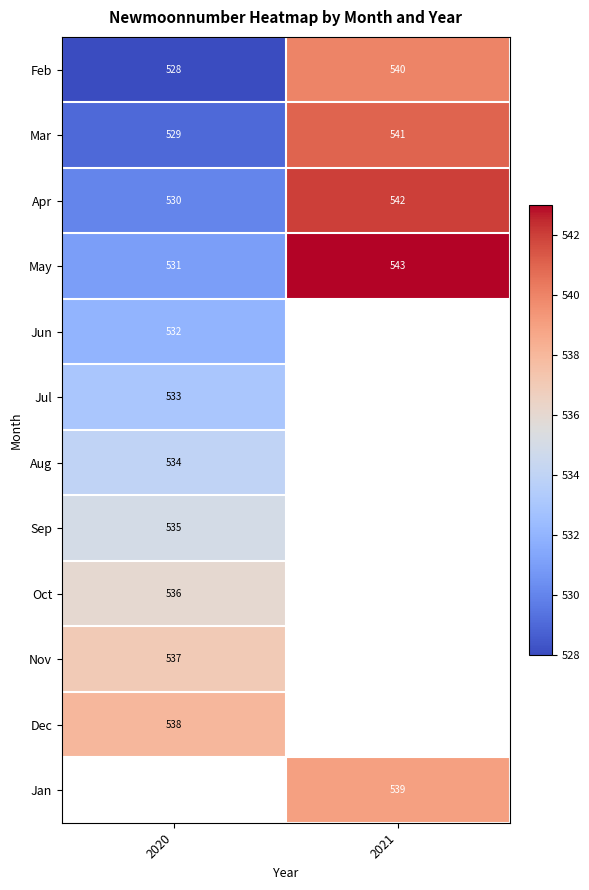

Is it true that Jul equals 353.9 at 2020?

False